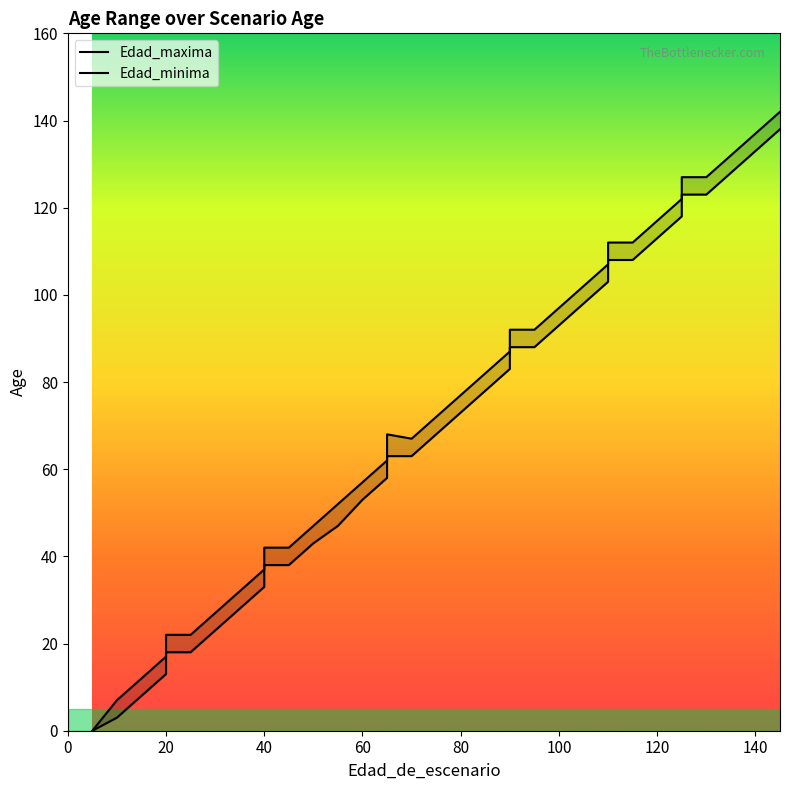

At which category is the sum across all series the highest?

145